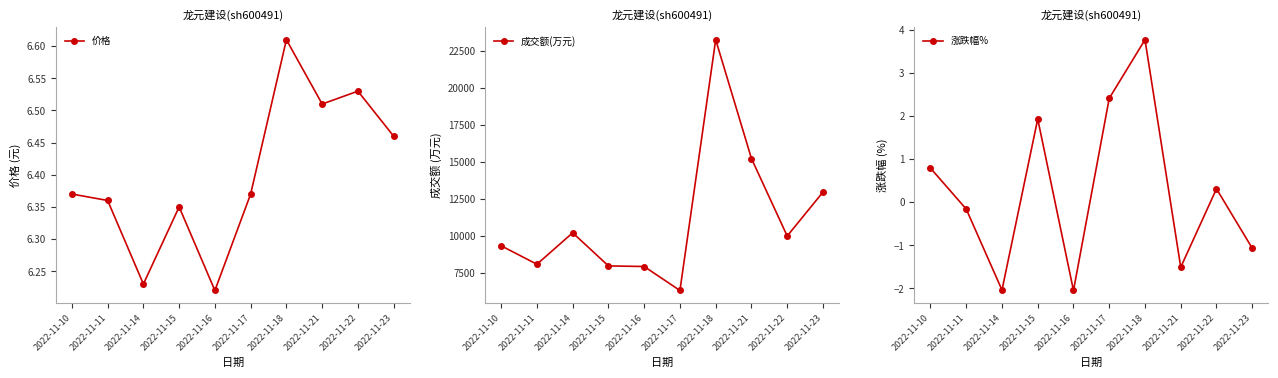

Which series has the largest range (max minus min)?

成交额(万元)